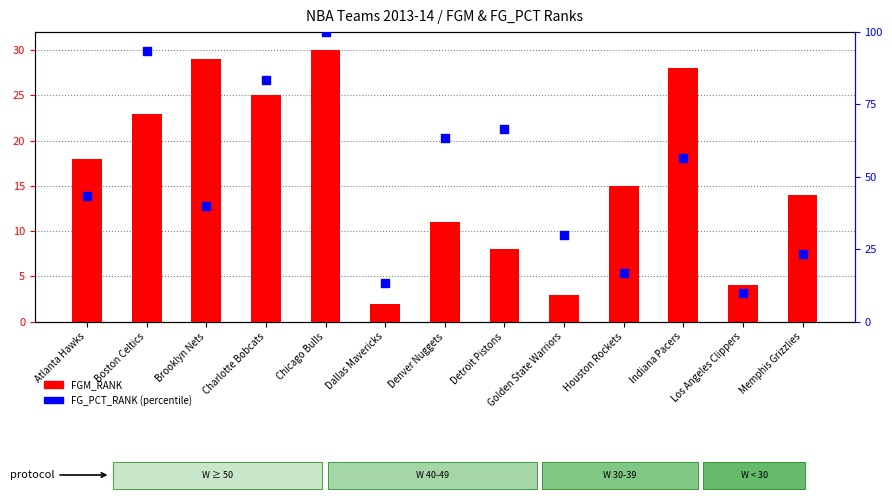

Which series contains the highest Y value?

FG_PCT_RANK